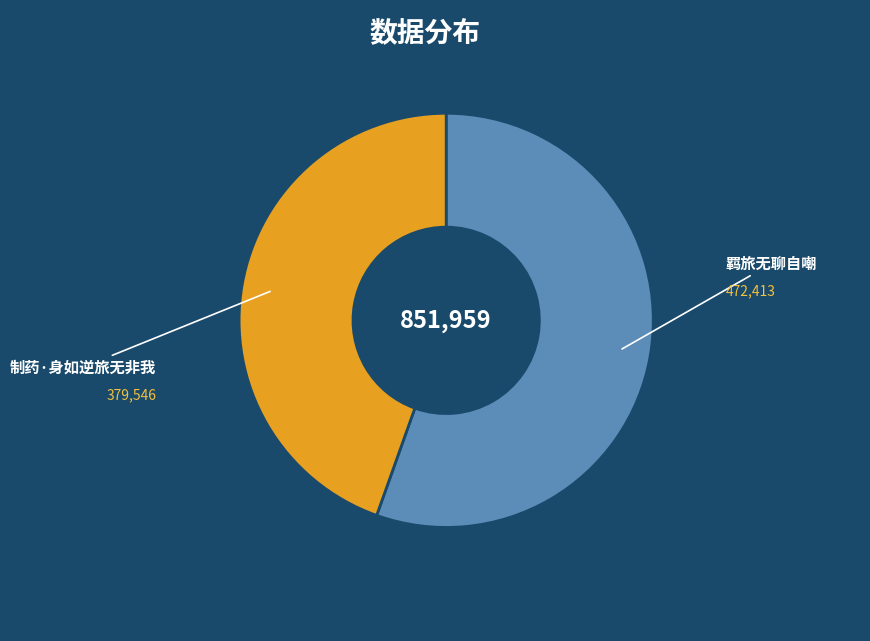

Rank the categories by value from highest to lowest.

羁旅无聊自嘲, 制药·身如逆旅无非我